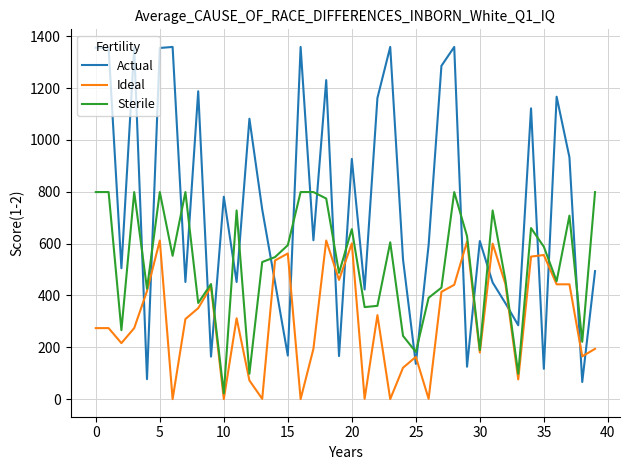

What is the highest value of the Actual series?

1359